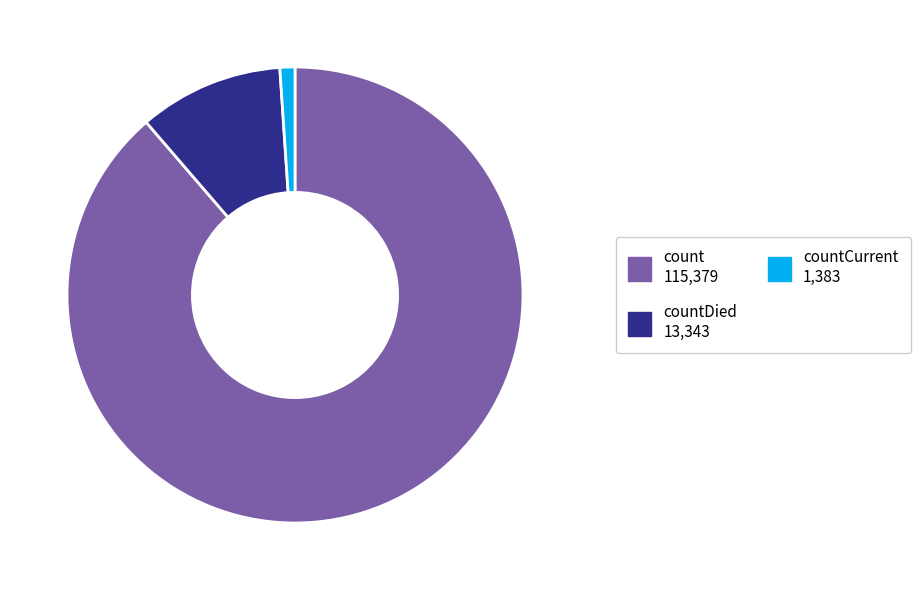

Count the number of slices in the pie.

3